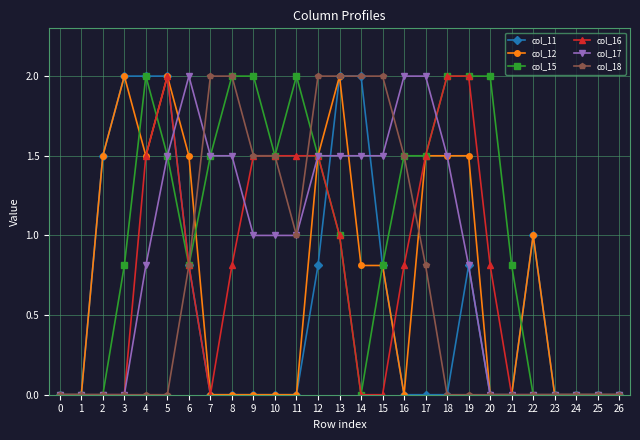

True or false: col_11 has more than 0 points higher than both neighbors.

True